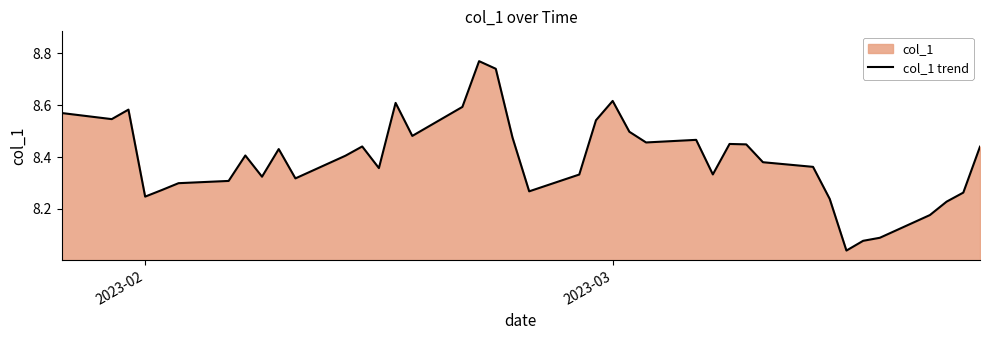

Reading left to right, what are all the values shown in this chart?

8.6	8.5	8.6	8.2	8.3	8.3	8.3	8.4	8.3	8.4	8.3	8.4	8.4	8.4	8.6	8.5	8.6	8.8	8.7	8.5	8.3	8.3	8.5	8.6	8.5	8.5	8.5	8.3	8.5	8.4	8.4	8.4	8.2	8.0	8.1	8.1	8.2	8.2	8.3	8.4